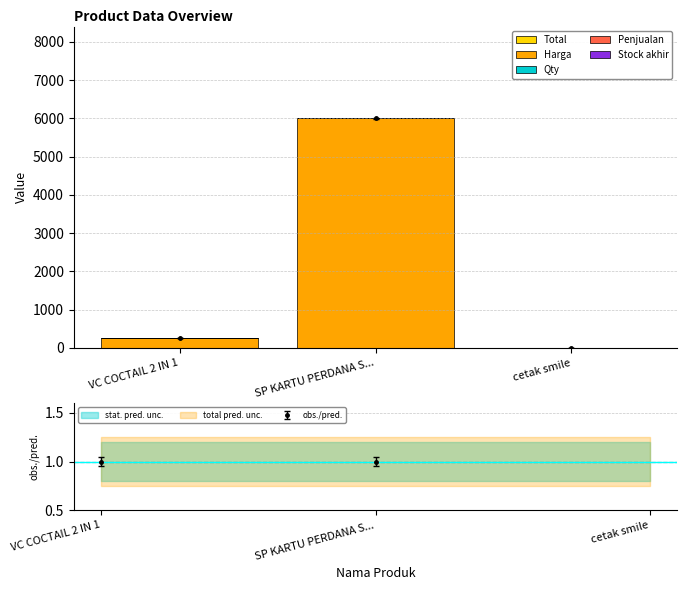

Reading left to right, transcribe all the data shown in this chart.

Total: 0	0	0
Harga: 250	6000	0
Qty: 0	0	0
Penjualan: 0	0	0
Stock akhir: 0	0	0